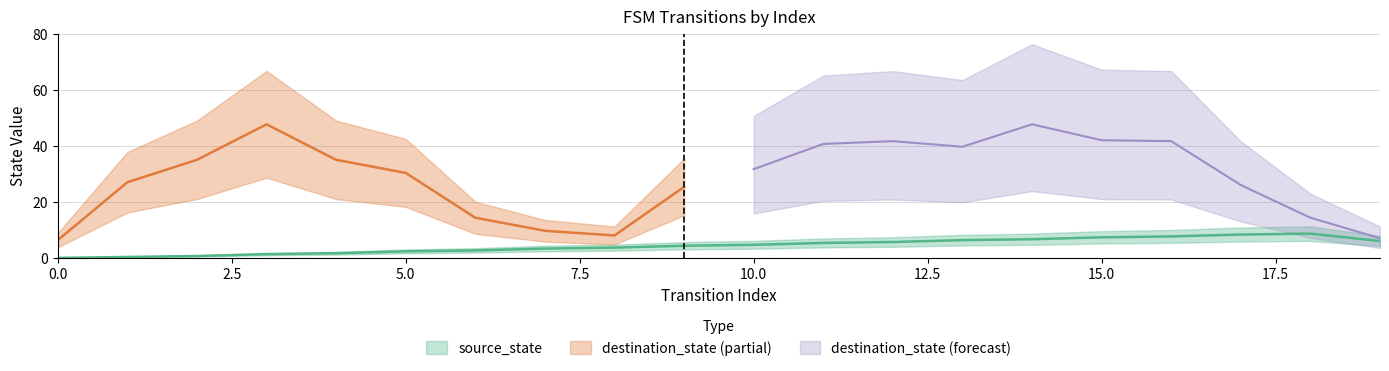

Between 0 and 10, which is larger?

10